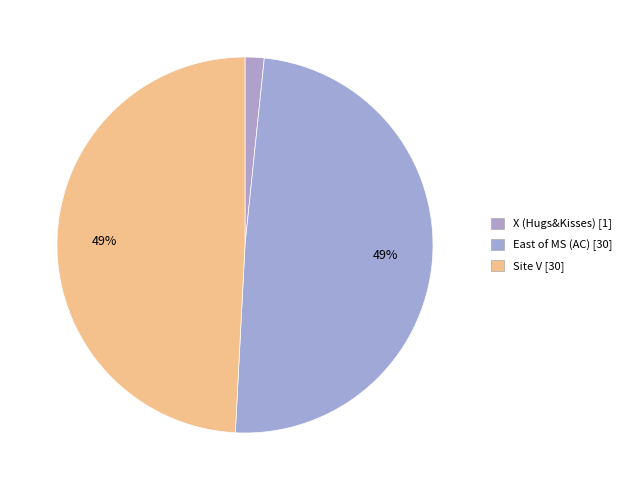

What percentage is the Site V slice, to the nearest percent?

49%